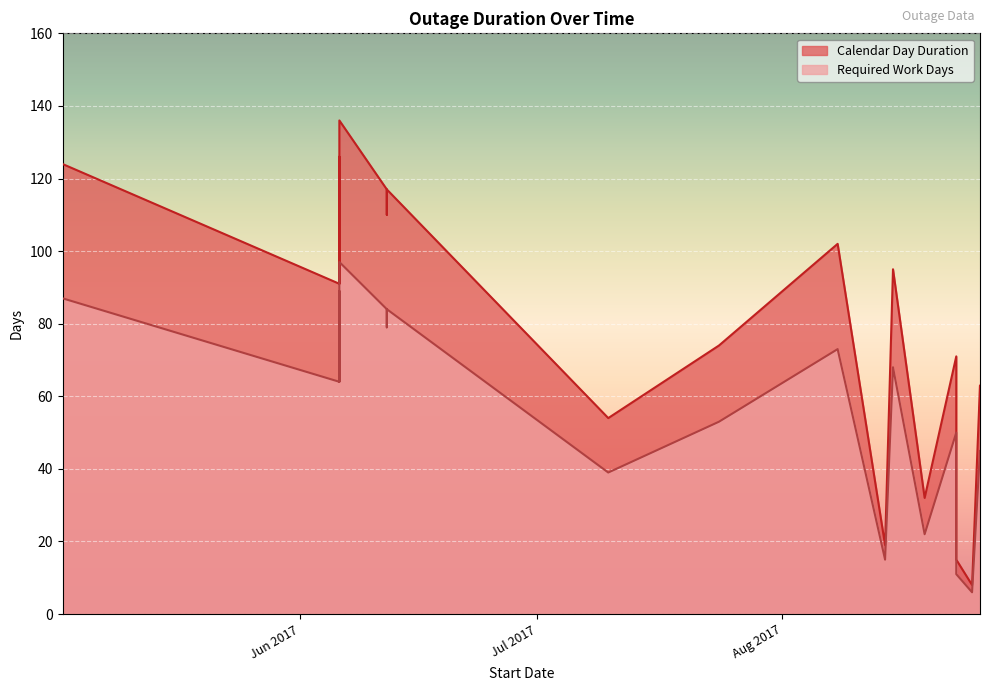

What is the smallest value displayed?

6